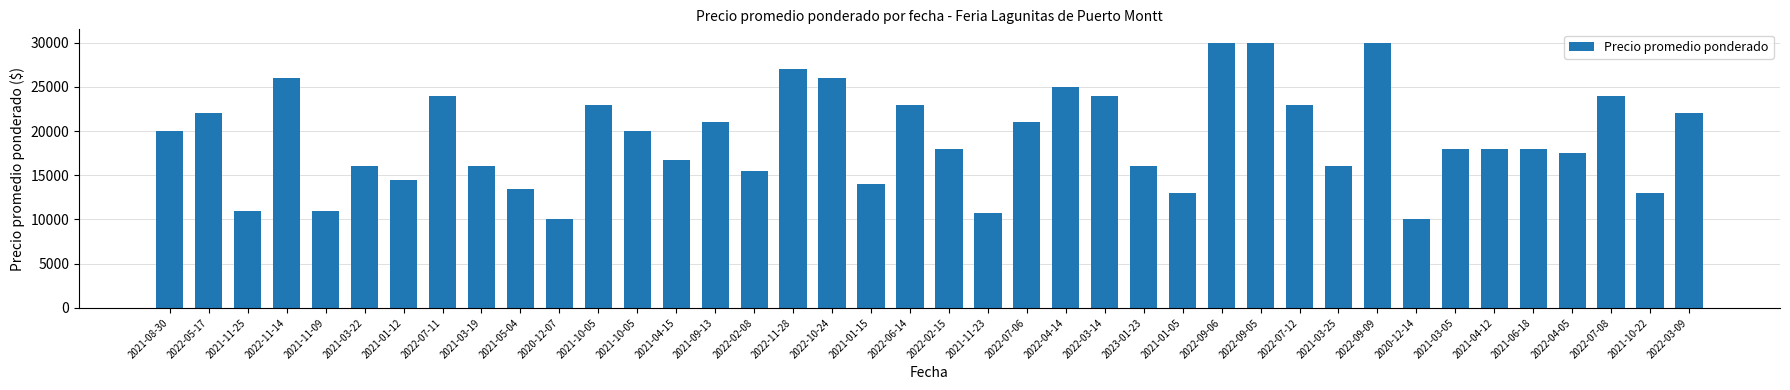

Count the number of categories in the chart.

40